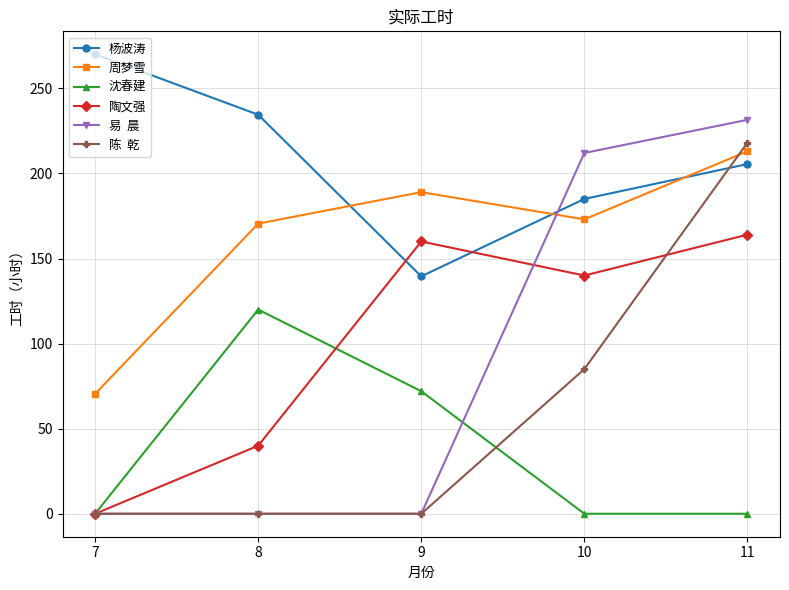

How many data points does each series have?

5